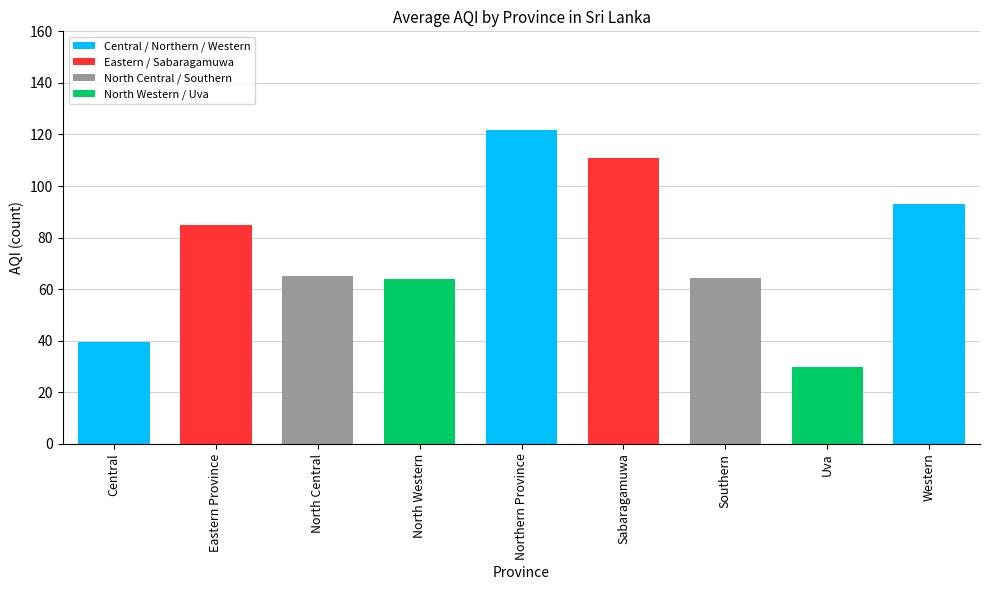

List the labels in order of value, largest first.

Northern Province, Sabaragamuwa, Western, Eastern Province, North Central, Southern, North Western, Central, Uva